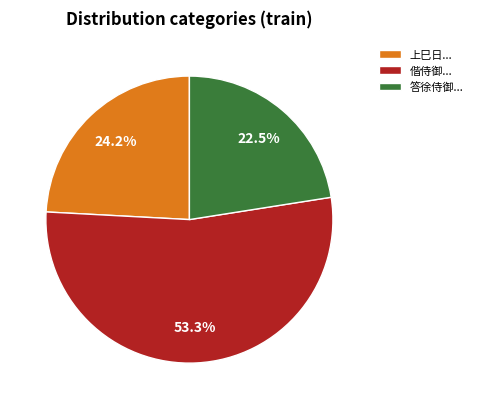

Count the number of slices in the pie.

3